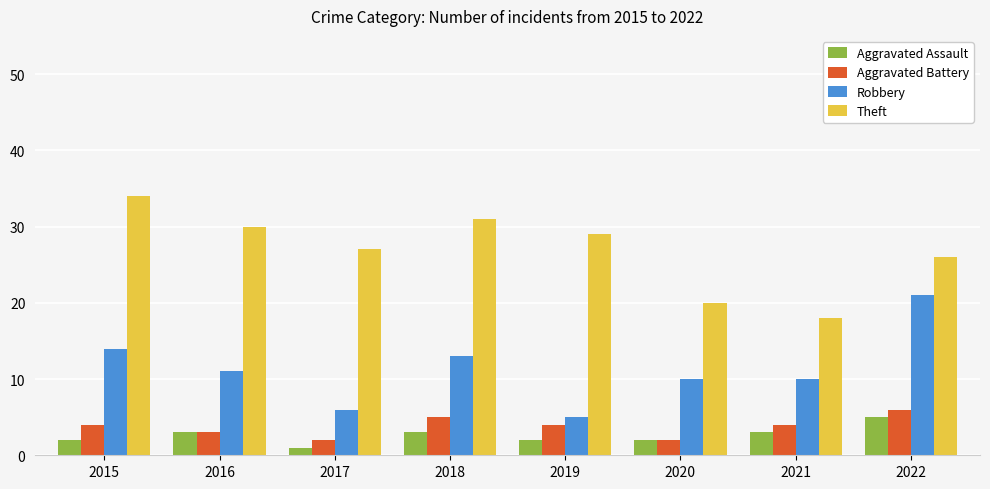

What is the total value across all series at 2015?

54